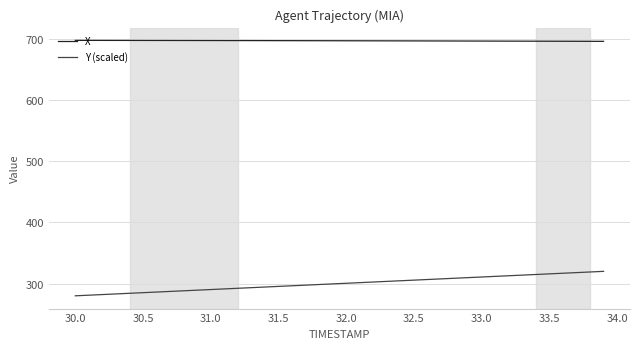

Which series has the largest range (max minus min)?

Y (scaled)